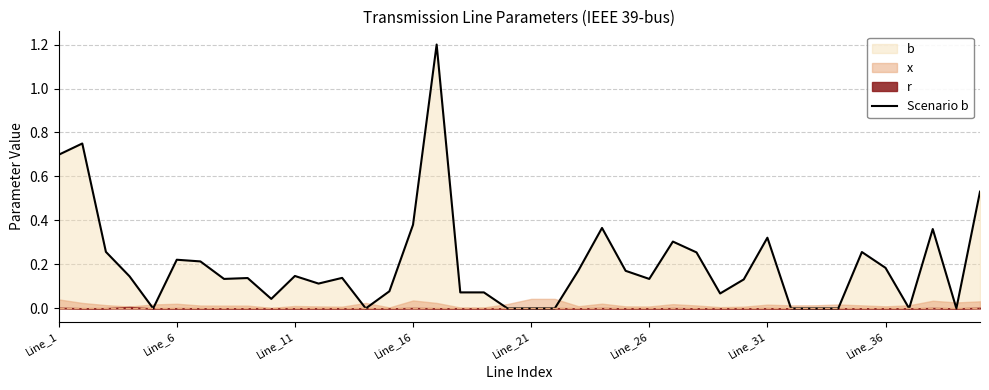

The value of Scenario b at Line_6 is 0.1. True or false?

False